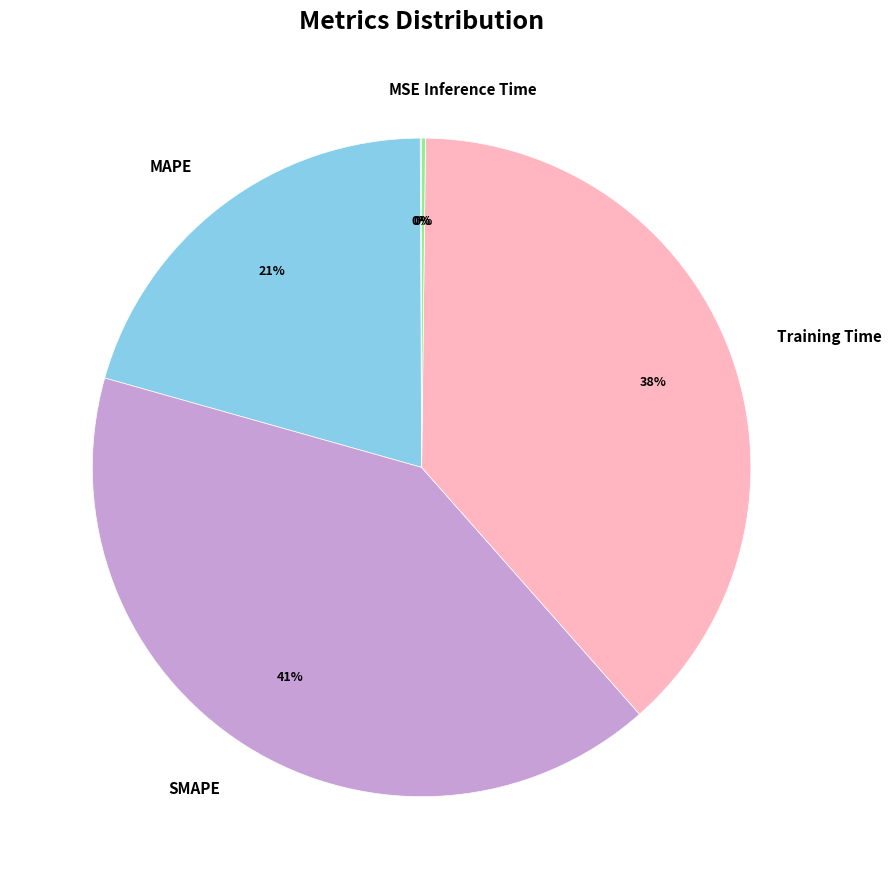

To the nearest percent, what is the difference between the largest and smallest slice percentages?

41%